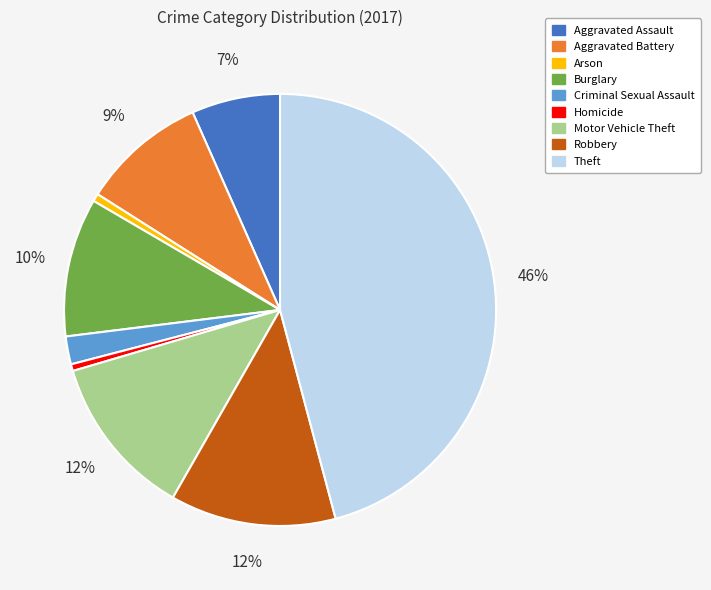

The Aggravated Battery slice represents 1% of the pie. True or false?

False